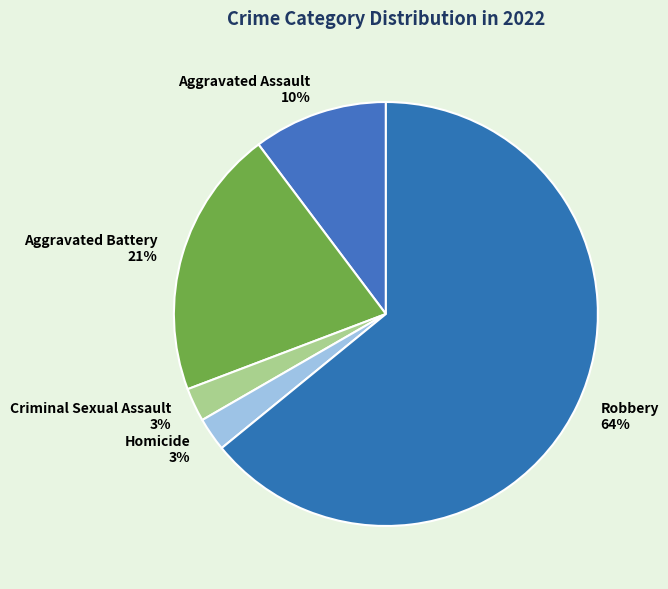

Which slice is the largest?

Robbery